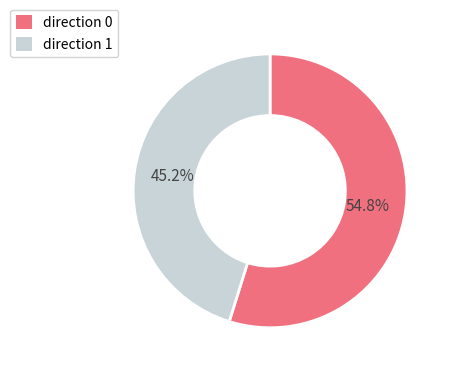

Is there any slice that represents more than half of the pie?

Yes